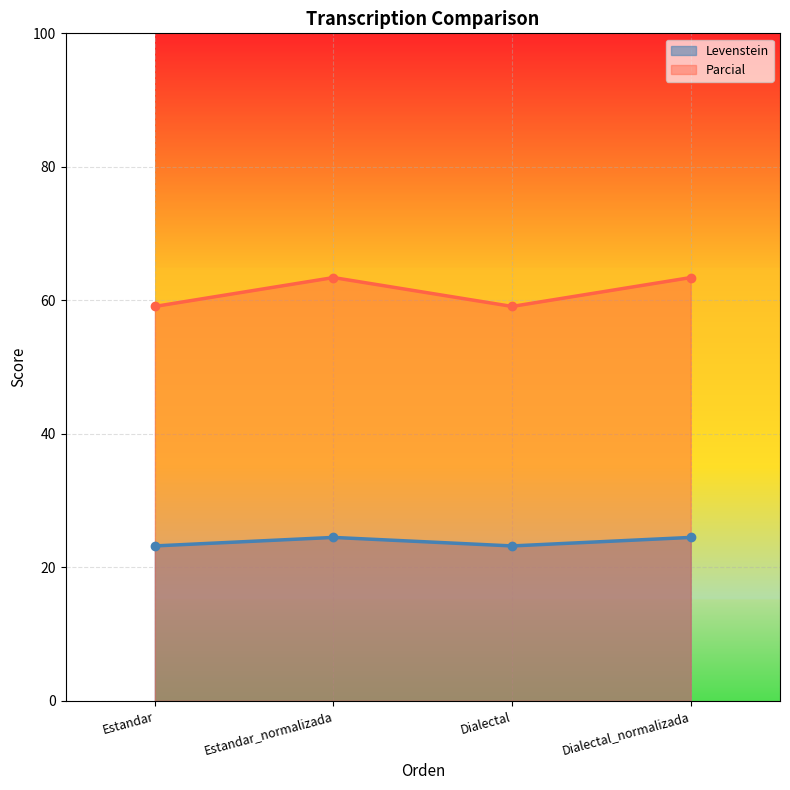

At which category does Levenstein reach its first local peak?

Estandar_normalizada